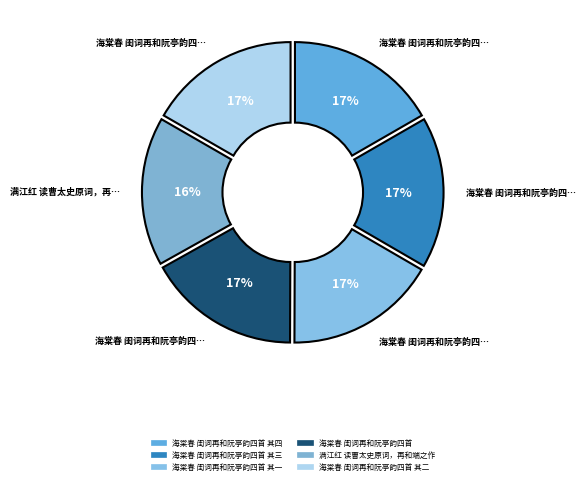

How many segments does this pie chart have?

6